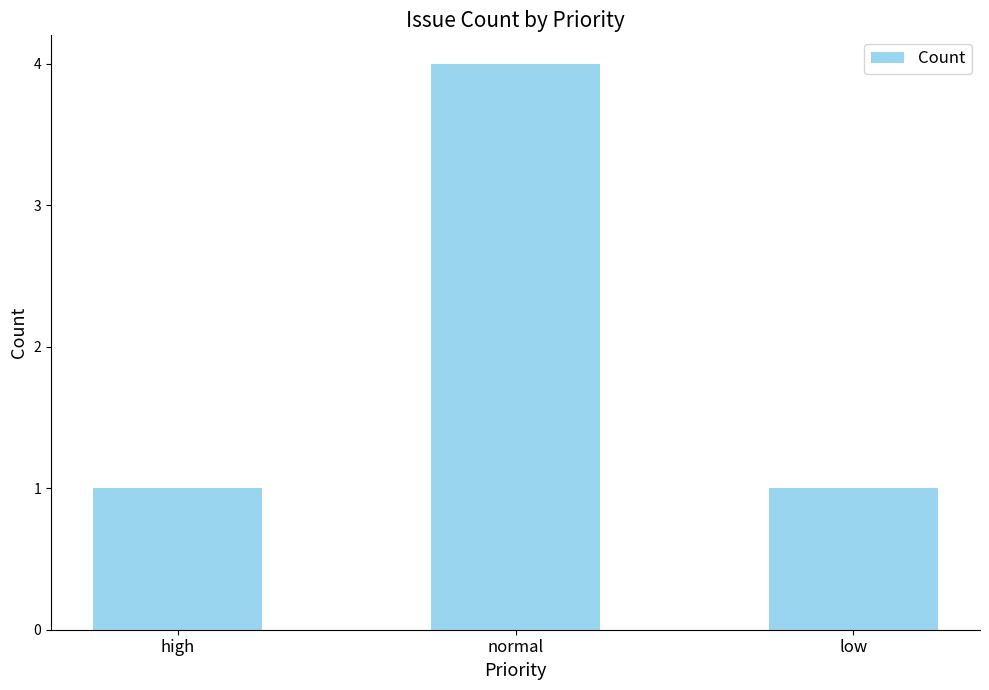

Reading left to right, list all the values displayed in this chart.

high=1	normal=4	low=1